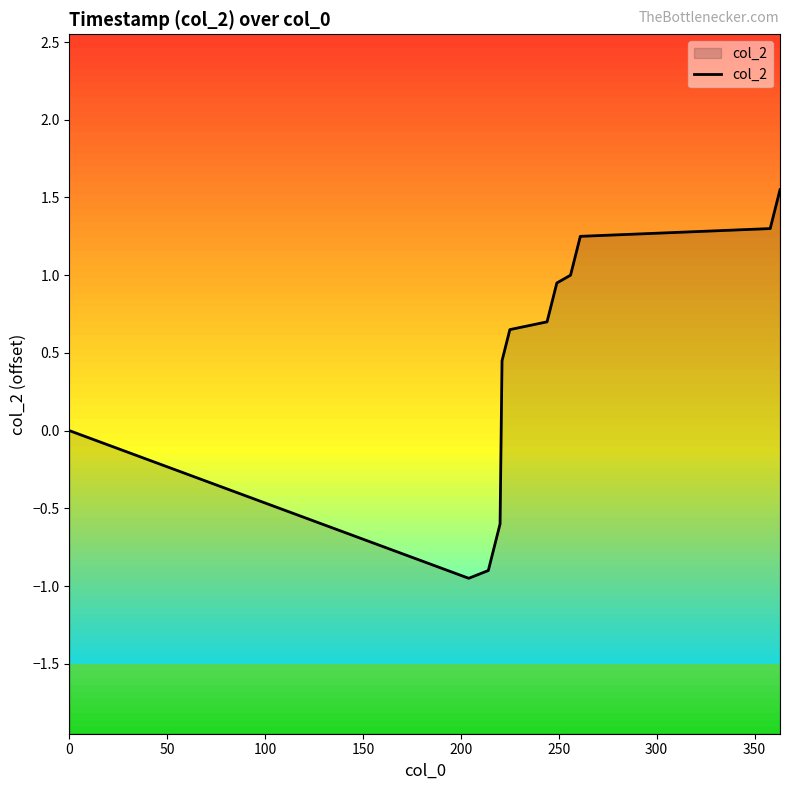

What is the difference between the maximum and minimum values?

2.5